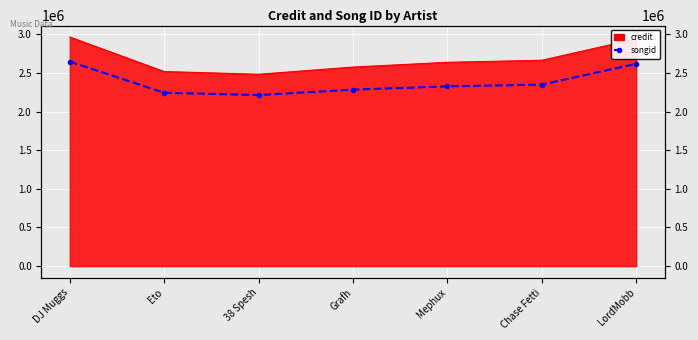

How many values are below 2325514?

3